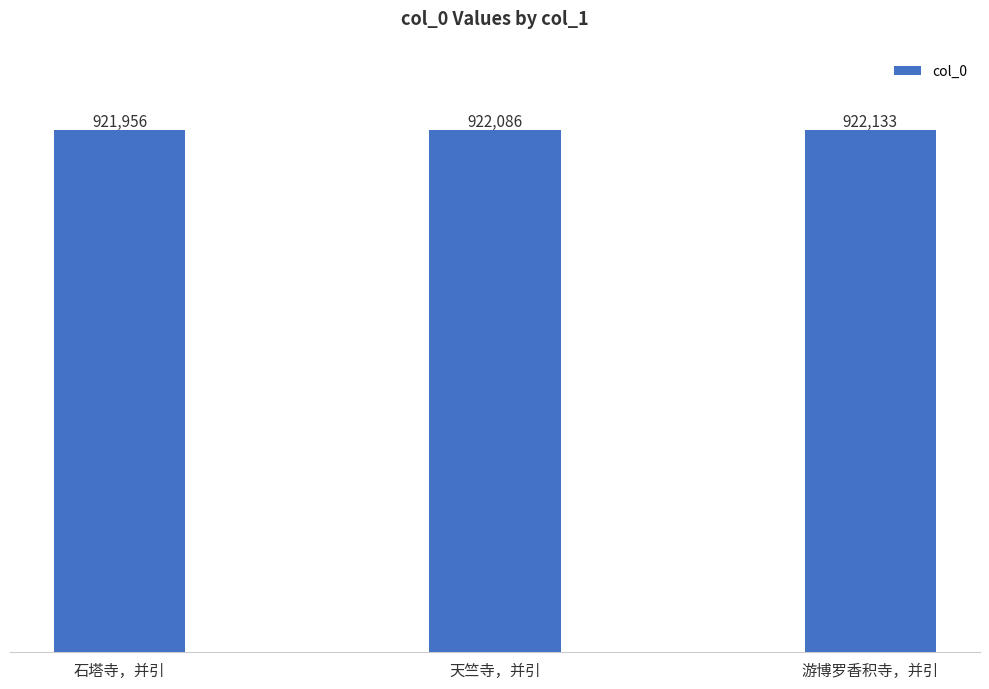

The value at 游博罗香积寺，并引 is 1580263. True or false?

False